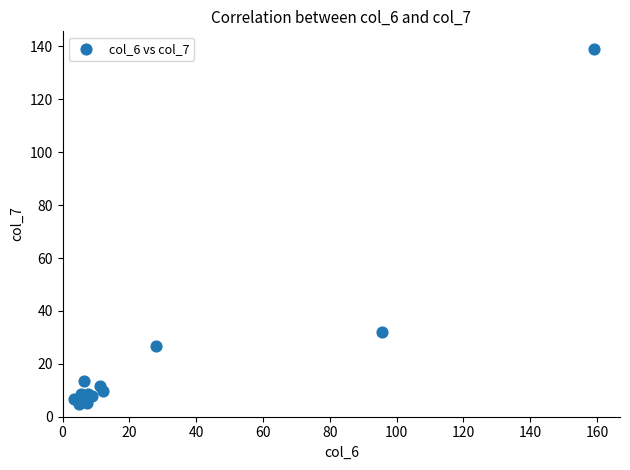

What Y value in the scatter plot is closest to 71?

32.1